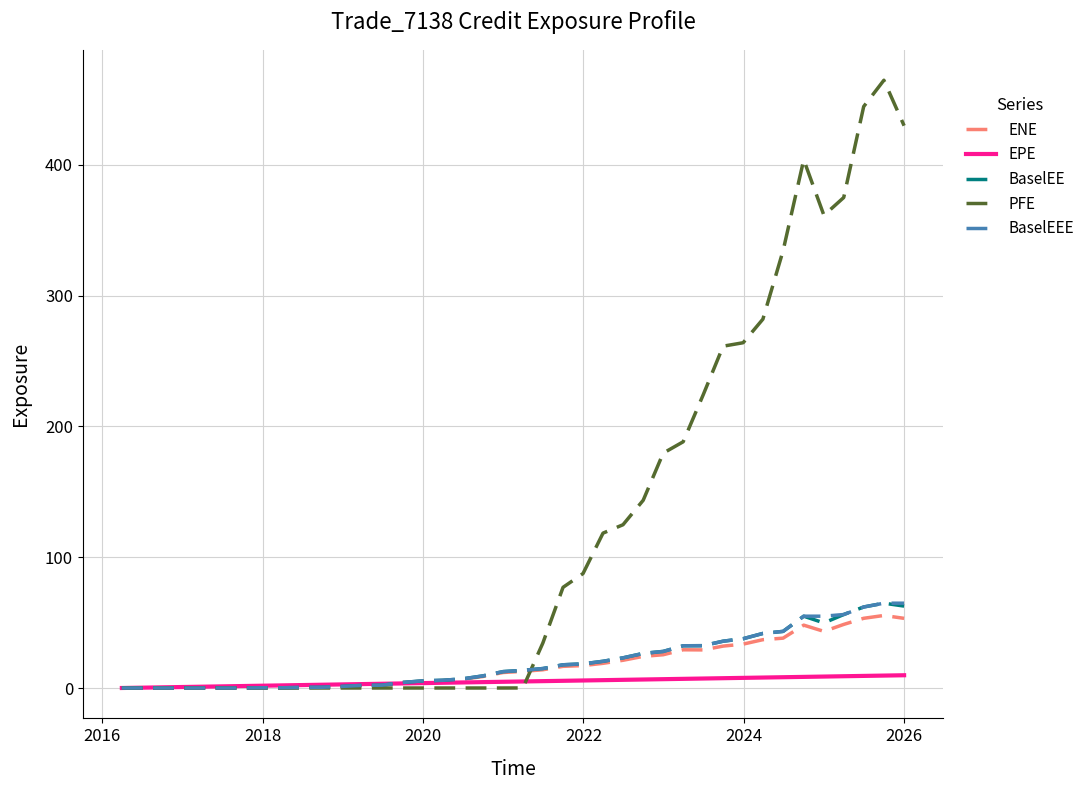

Which series has the widest spread of values?

PFE